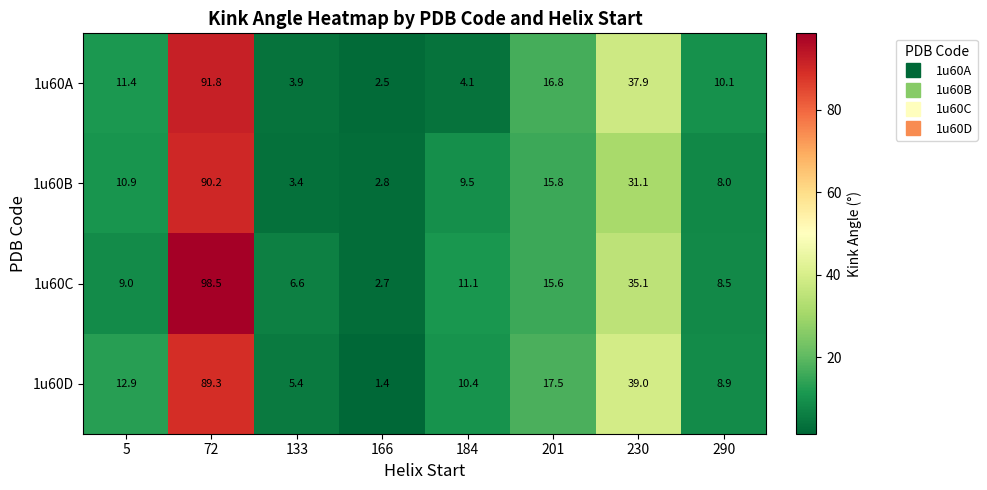

The 1u60B series shows 0.7 at 166. True or false?

False